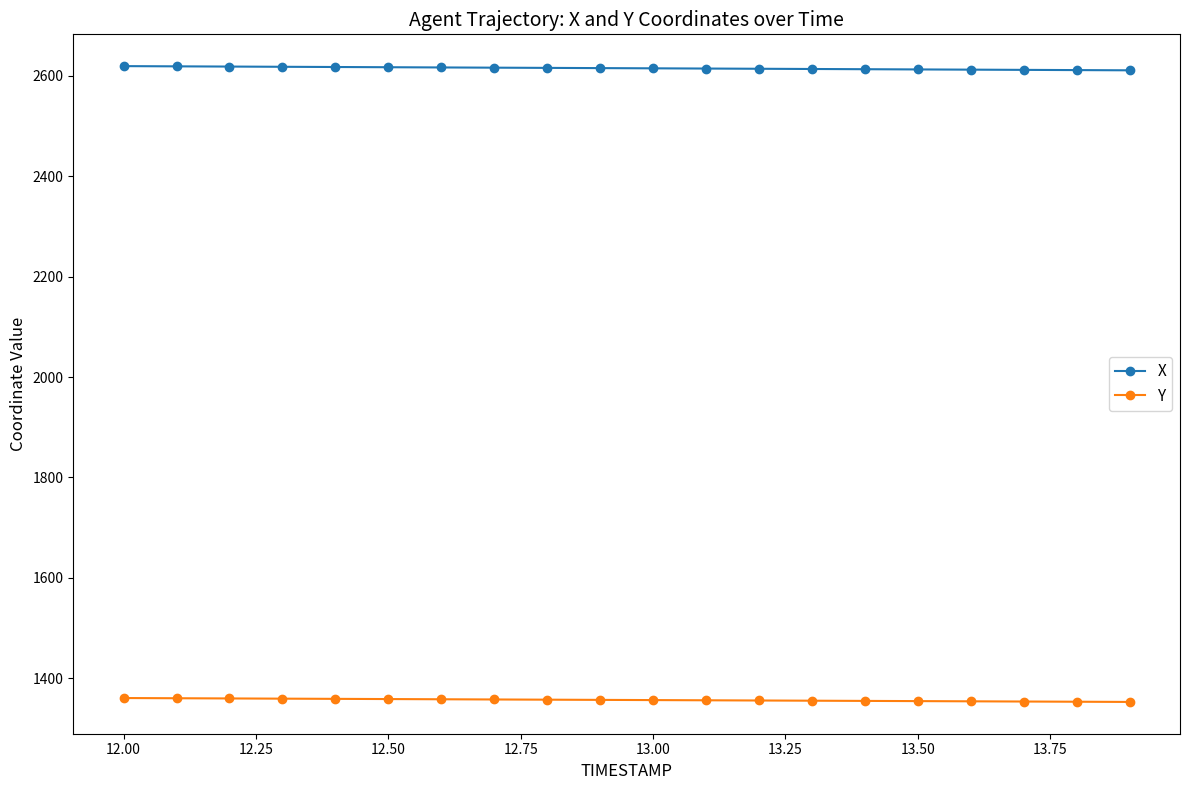

True or false: Y and X cross at least once.

False